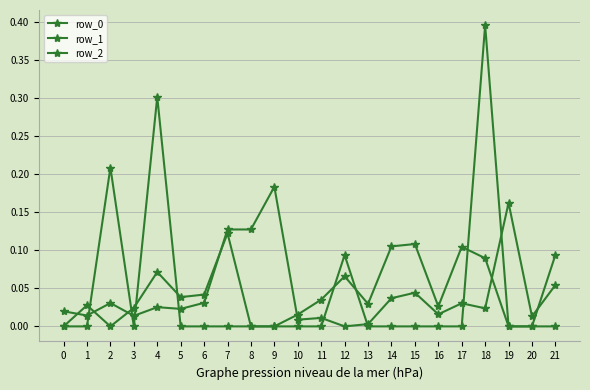

Read the row_0 value at 21.

0.1